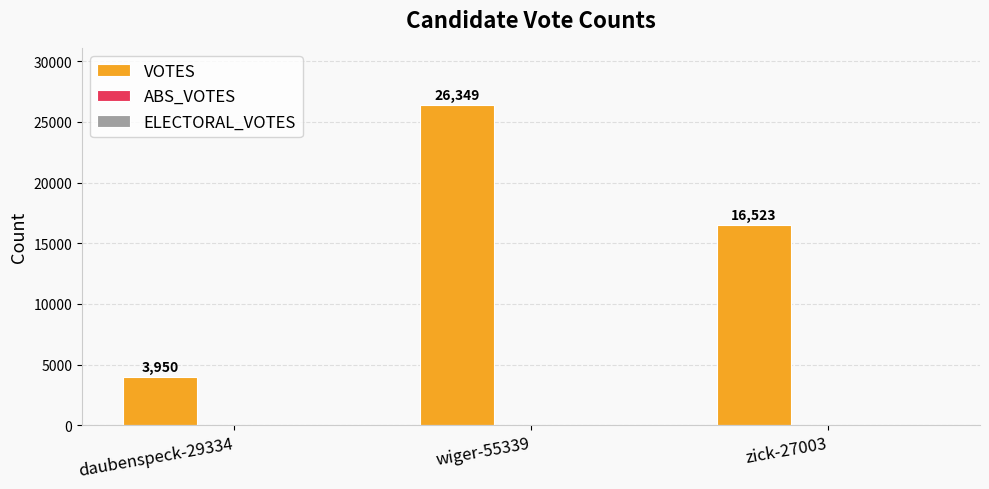

Reading left to right, list all the values displayed in this chart.

3950	26349	16523